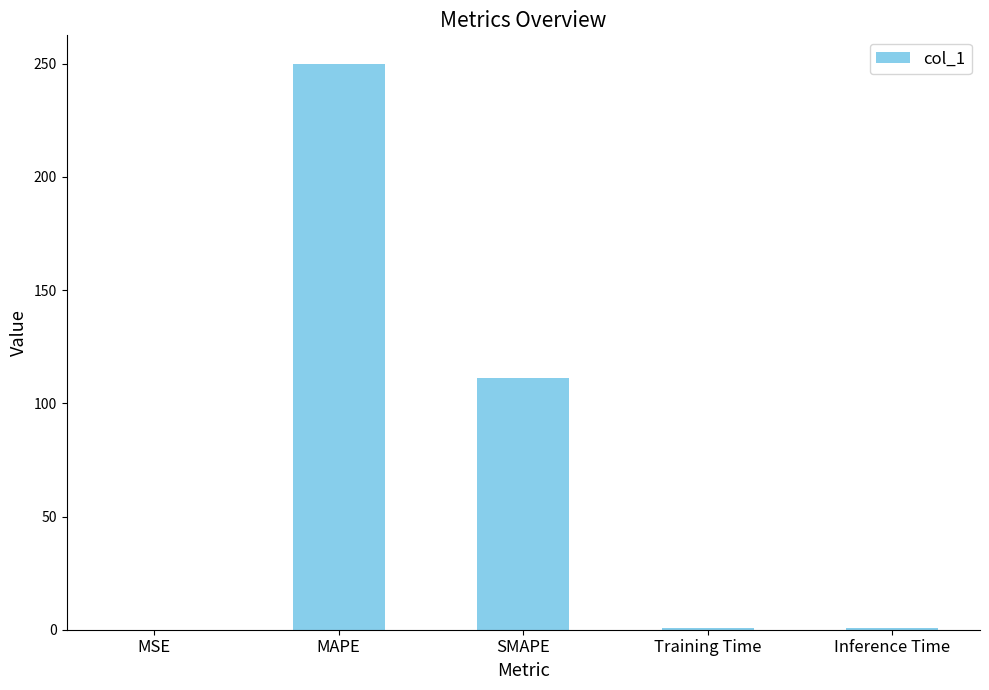

Where is the data nearest to the value 125?

SMAPE